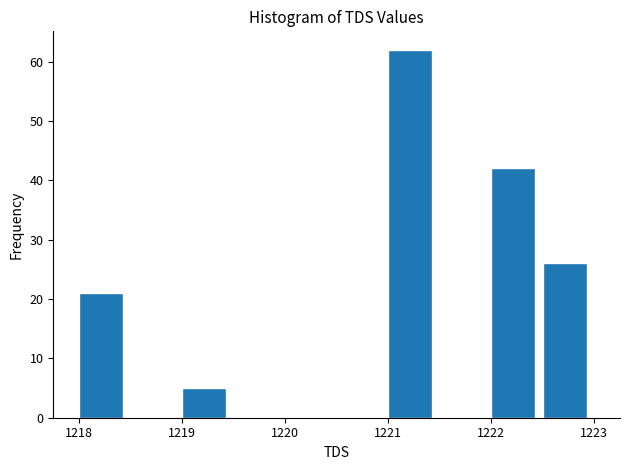

Over which range of the x-axis is the bar tallest?

1221.0 to 1221.5